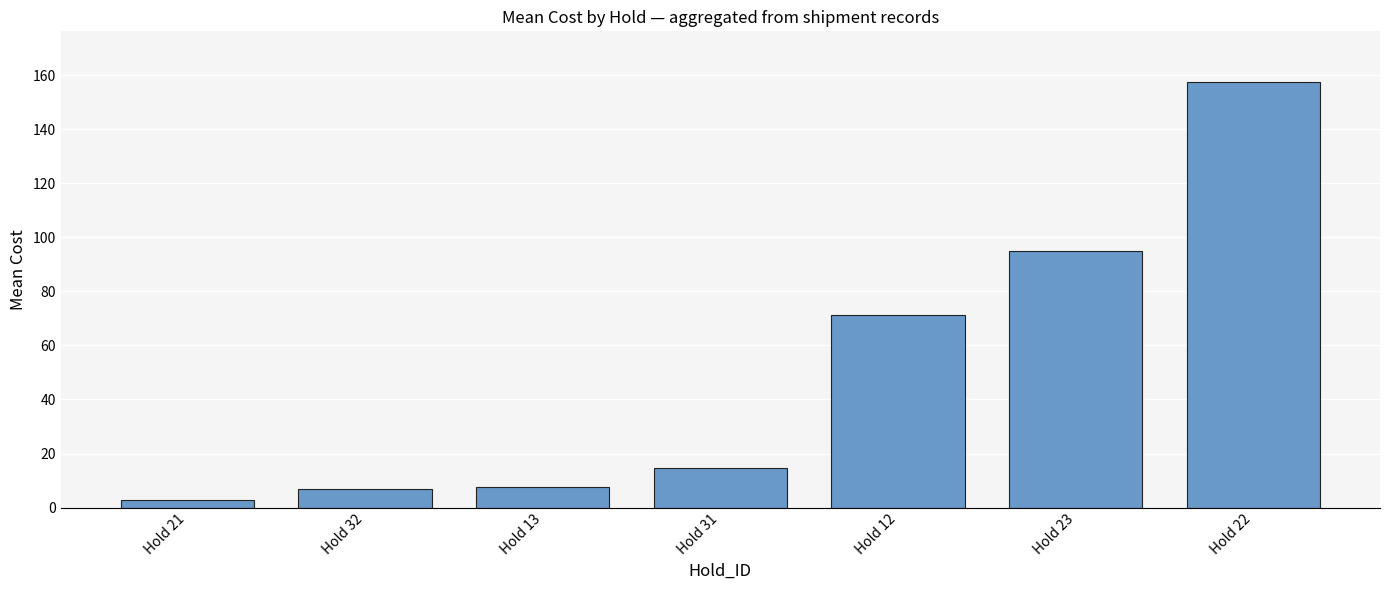

What is the difference between the values at Hold 12 and Hold 32?

64.5